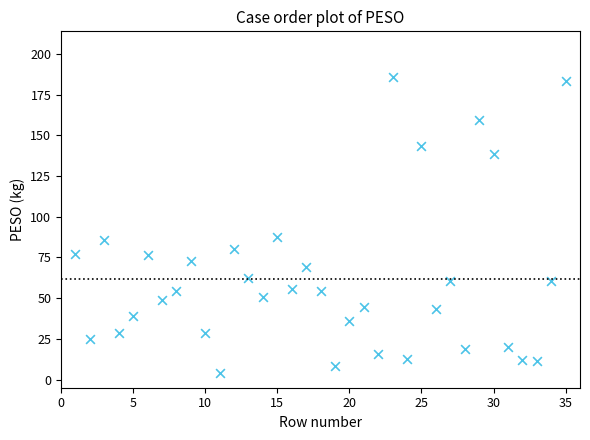

What is the range of Y values (max minus min)?

181.7